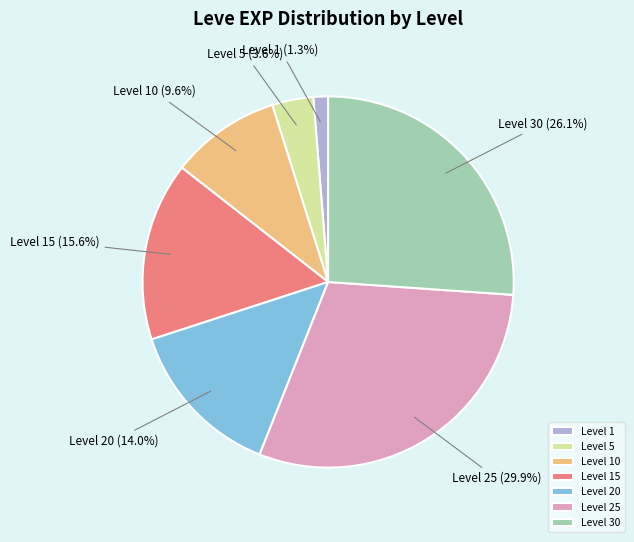

Combined, do Level 15 and Level 10 account for over 50%?

No